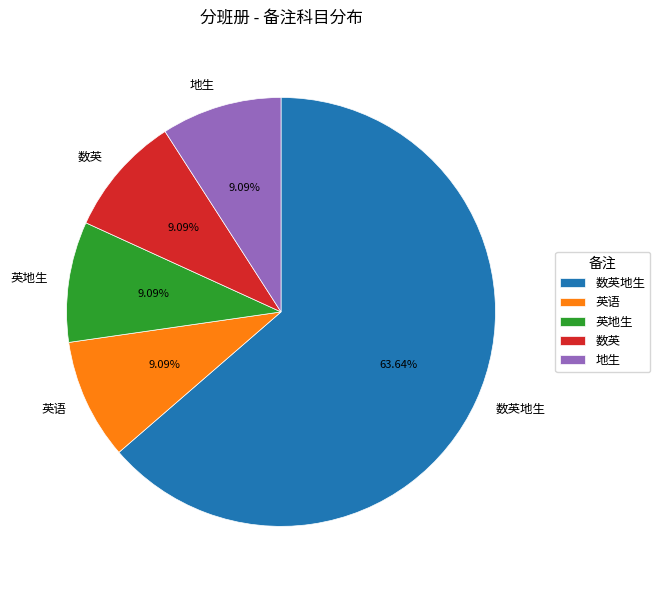

Does 数英地生 represent more than half of the total?

Yes